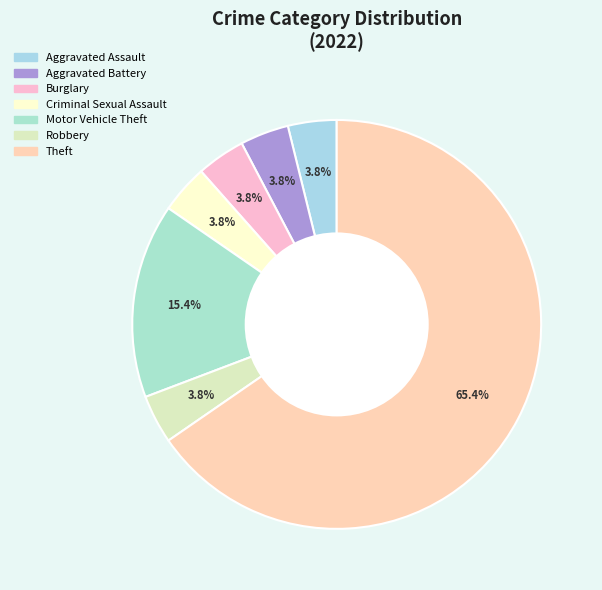

What is the largest slice in the pie chart?

Theft